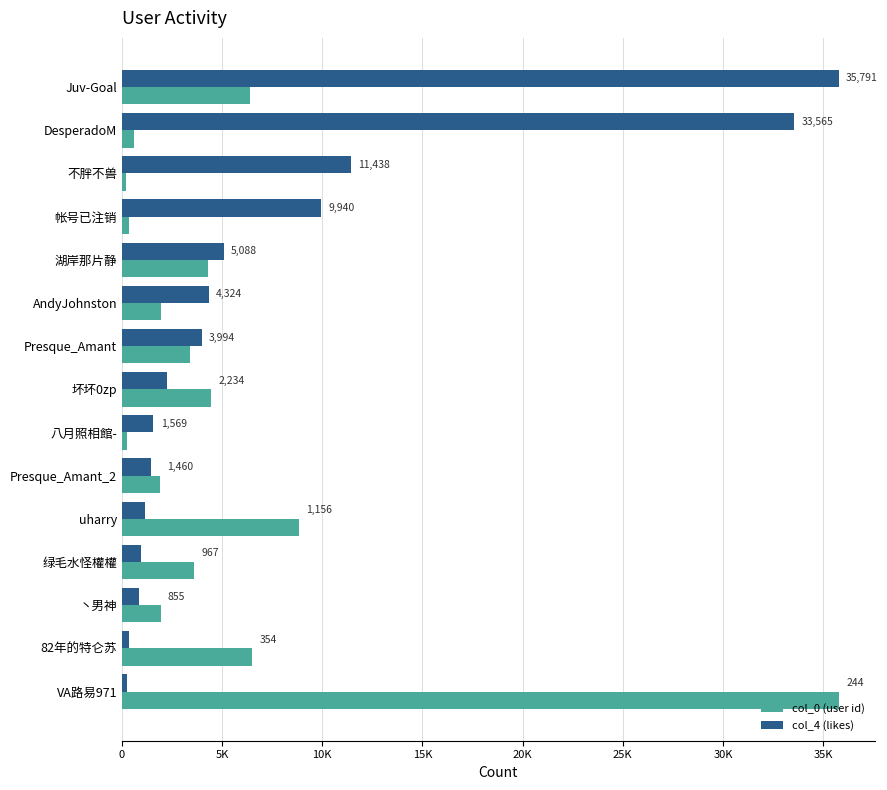

List the labels in order of col_0 (user id) value, smallest first.

不胖不兽, 八月照相館-, 帐号已注销, DesperadoM, Presque_Amant_2, 丶男神, AndyJohnston, Presque_Amant, 绿毛水怪權權, 湖岸那片静, 坏坏0zp, Juv-Goal, 82年的特仑苏, uharry, VA路易971